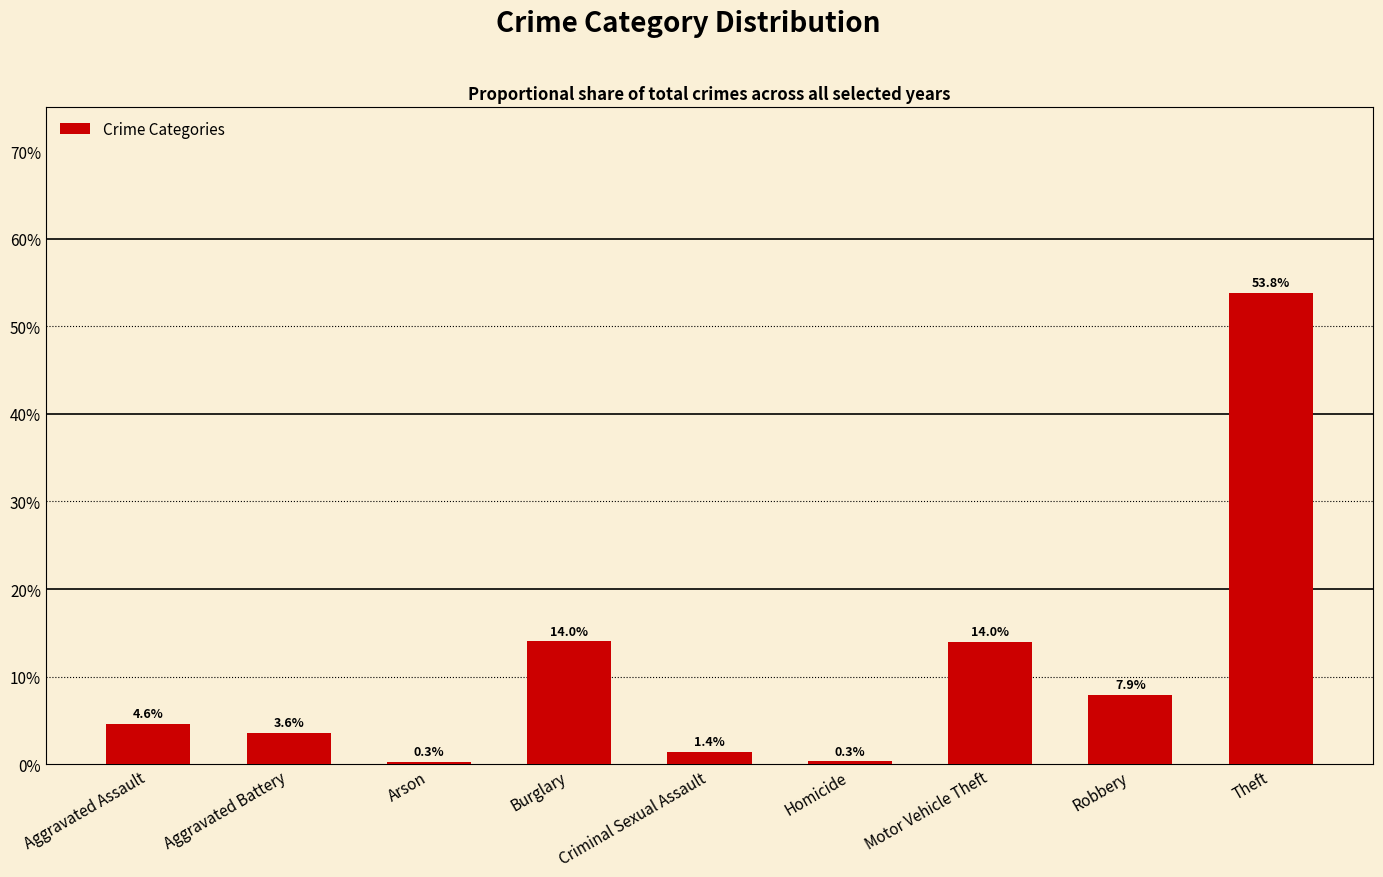

What position from the left is Burglary?

4